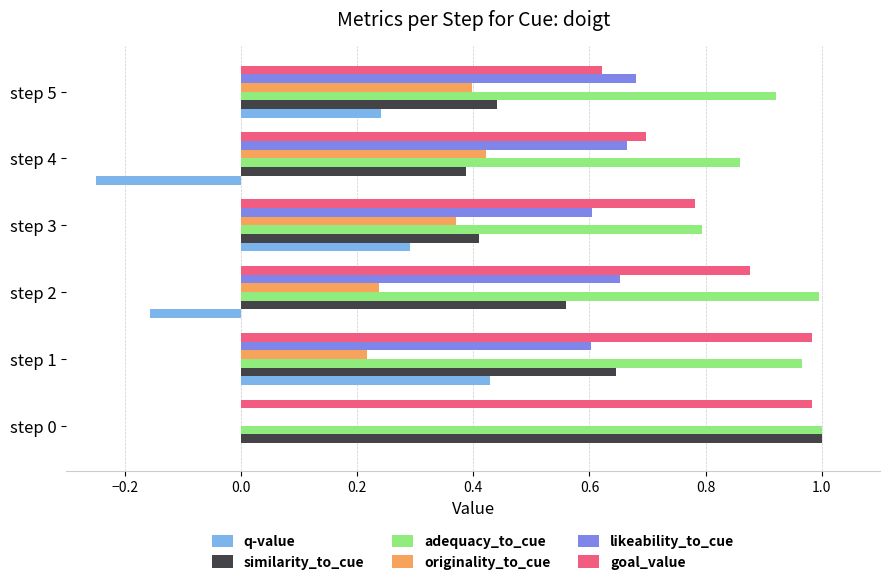

Between step 2 and step 3, which series saw the biggest shift?

q-value